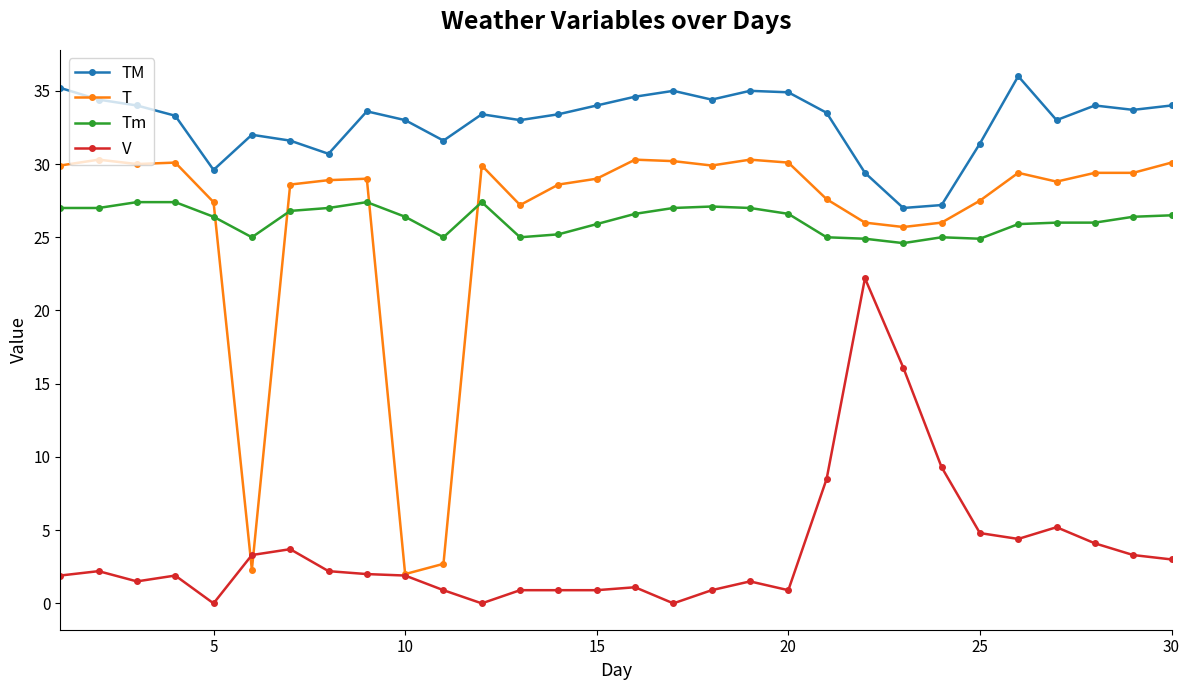

True or false: Tm has more than 2 interior local peaks.

True